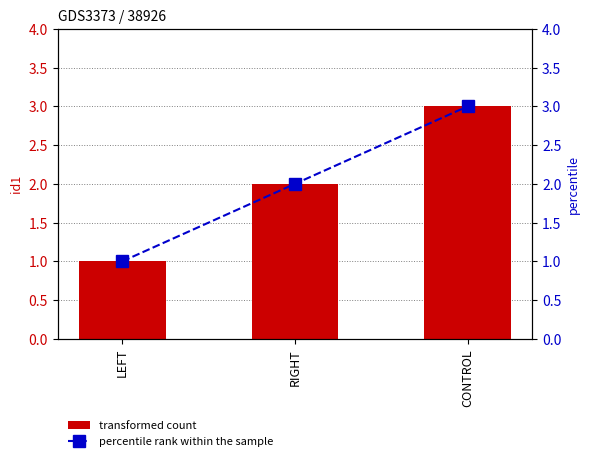

Rank the categories by transformed count value from lowest to highest.

LEFT, RIGHT, CONTROL